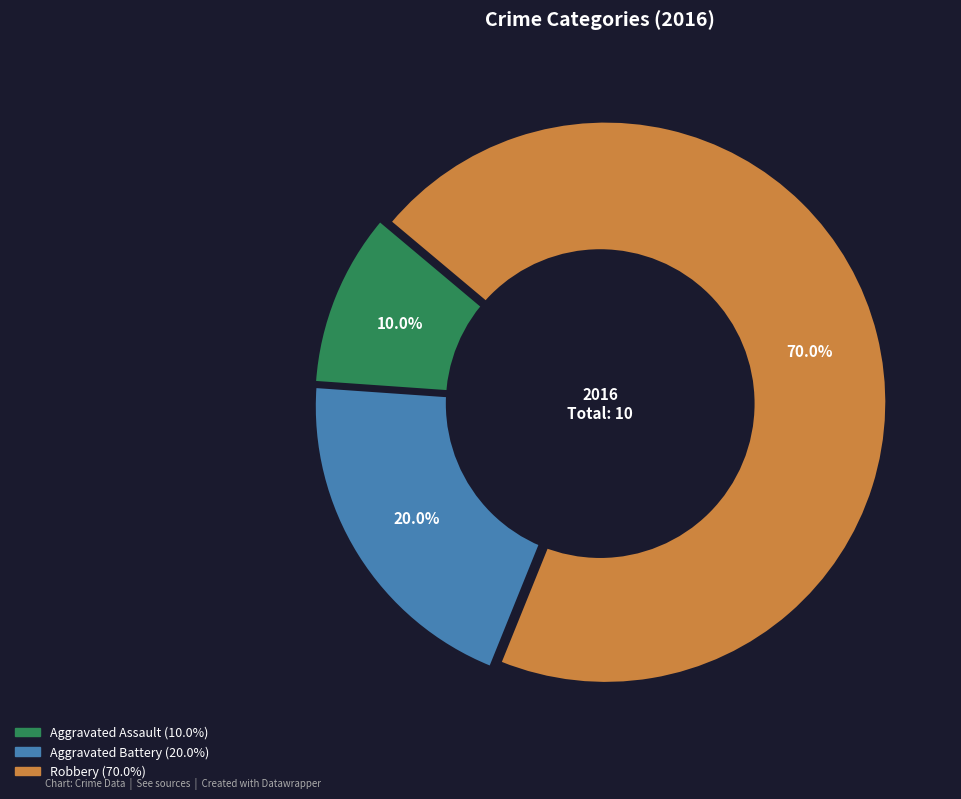

Do Aggravated Assault and Robbery together represent more than half of the pie?

Yes